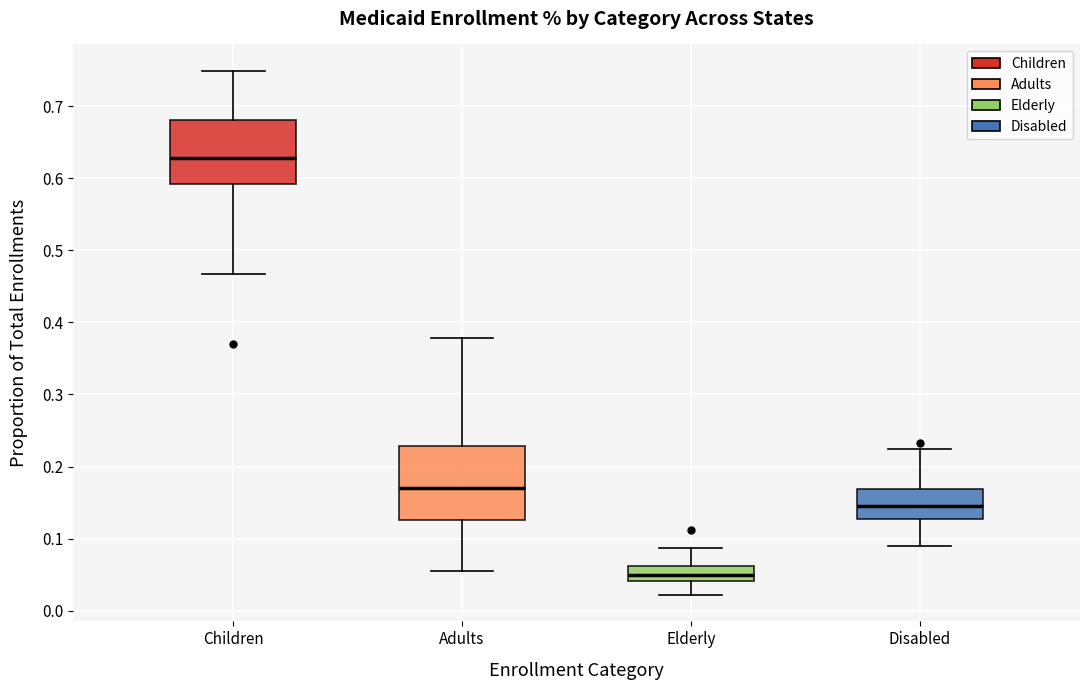

Reading left to right, read every box against the y-axis: the position of its median line, the range the box covers, and the ends of its whiskers. The values are not printed on the chart, so give them approximately, as read against the axis.

Children: median 0.63, box 0.59 to 0.68, whiskers 0.47 to 0.75
Adults: median 0.17, box 0.13 to 0.23, whiskers 0.05 to 0.38
Elderly: median 0.05, box 0.04 to 0.06, whiskers 0.02 to 0.09
Disabled: median 0.14, box 0.13 to 0.17, whiskers 0.09 to 0.22